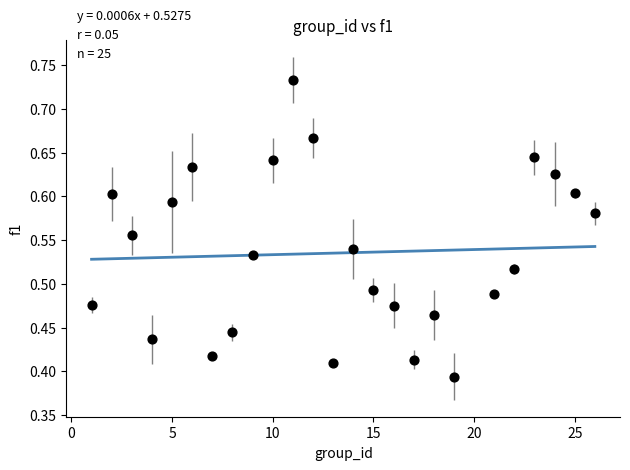

What is the range of Y values (max minus min)?

0.3